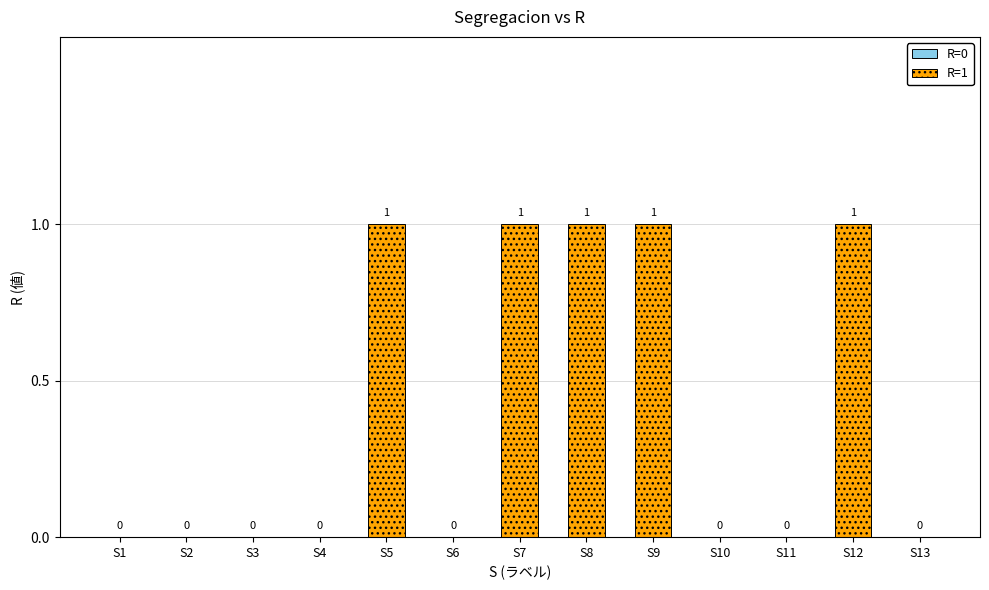

Approximately how many times larger is the value at S9 compared to S8?

1.0